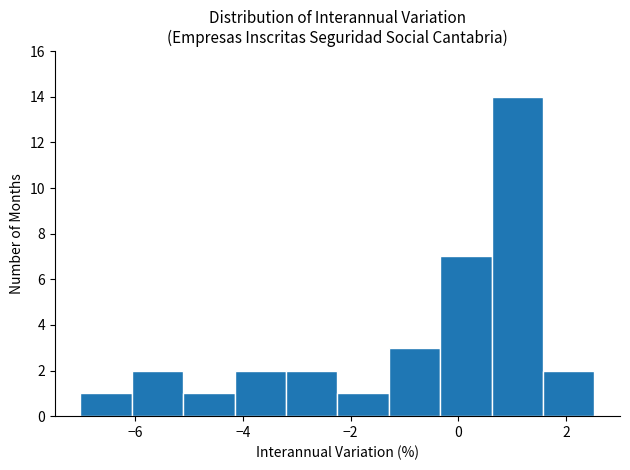

What is the height of the bar covering -0.4 to 0.6 on the x-axis? Neither the bar edges nor the heights are printed on the chart, so give them approximately, as read against the axes.

7